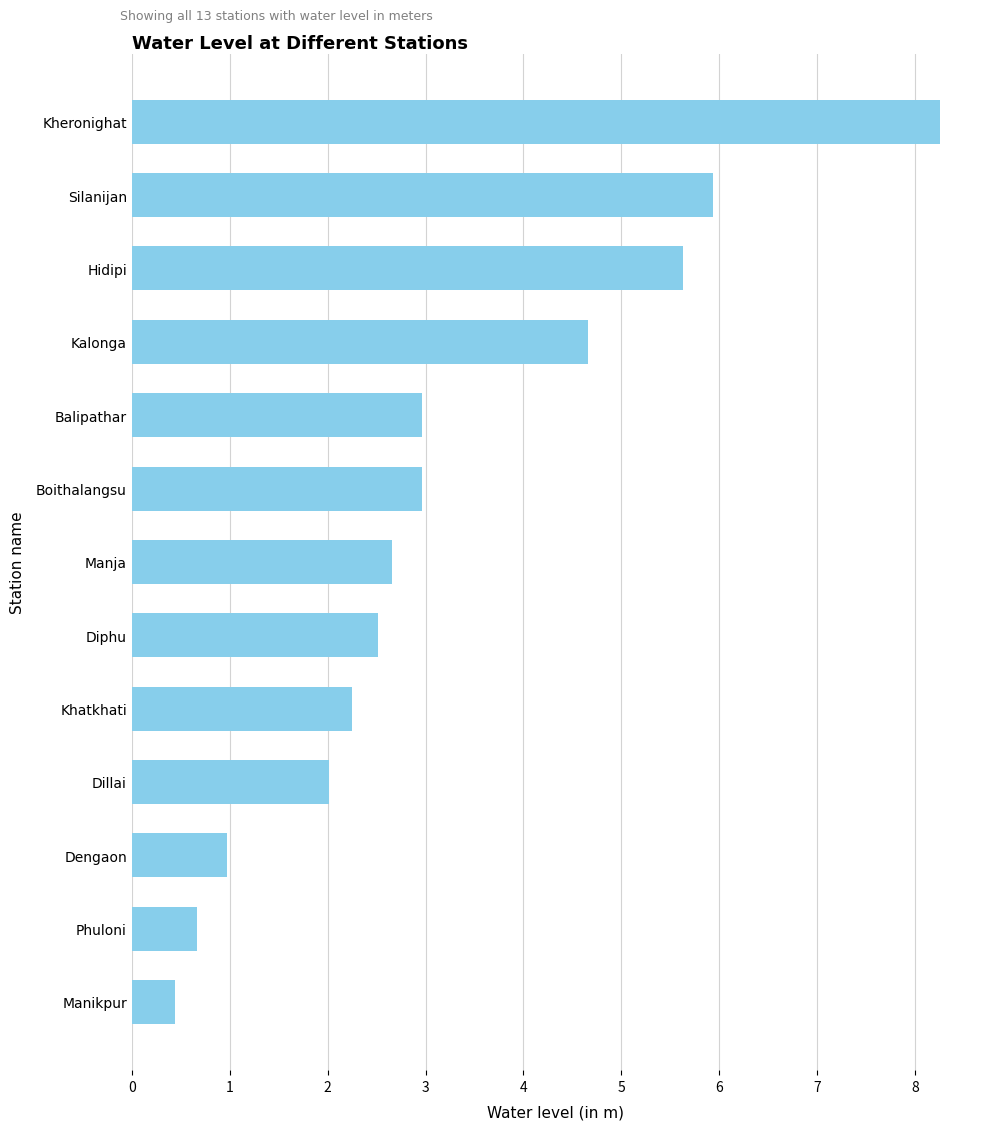

What is the change in value from Hidipi to Balipathar?

-2.7